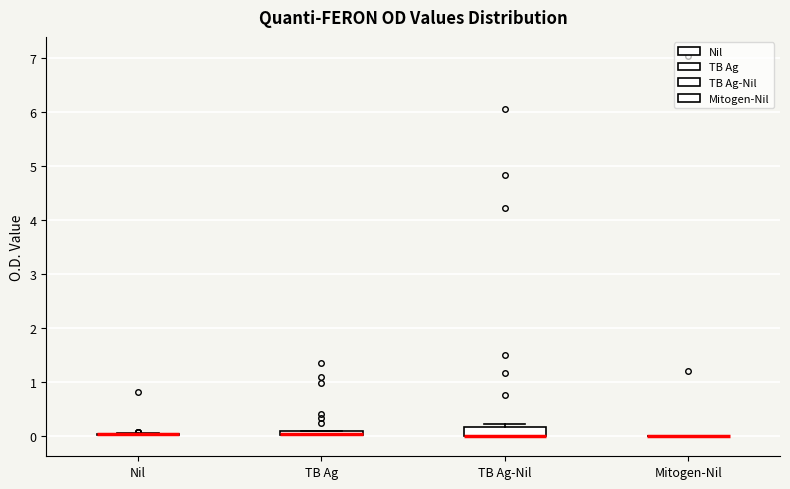

Which box is the tallest, from its lower edge to its upper edge?

TB Ag-Nil